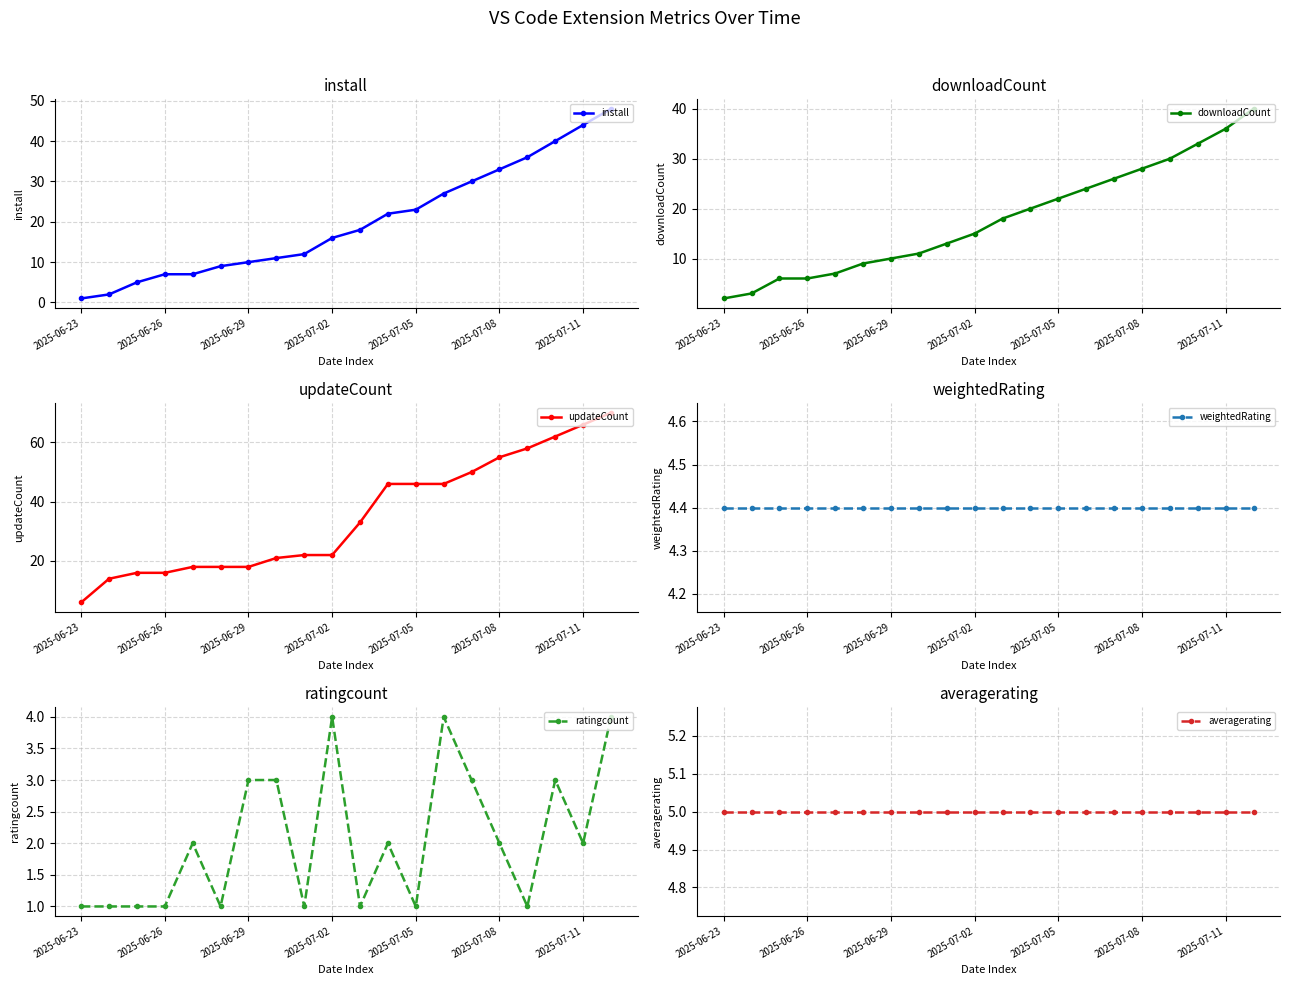

Which series has the largest total across all categories?

updateCount